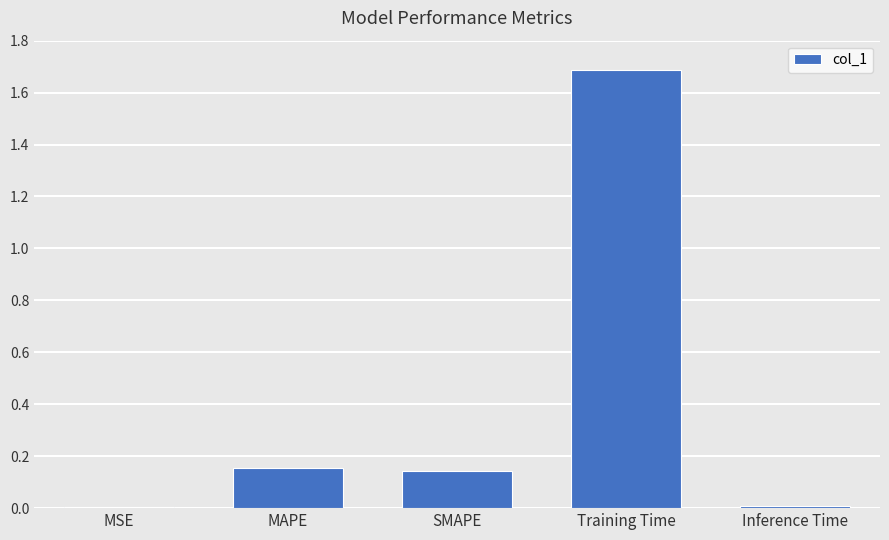

Between MAPE and MSE, which is larger?

MAPE